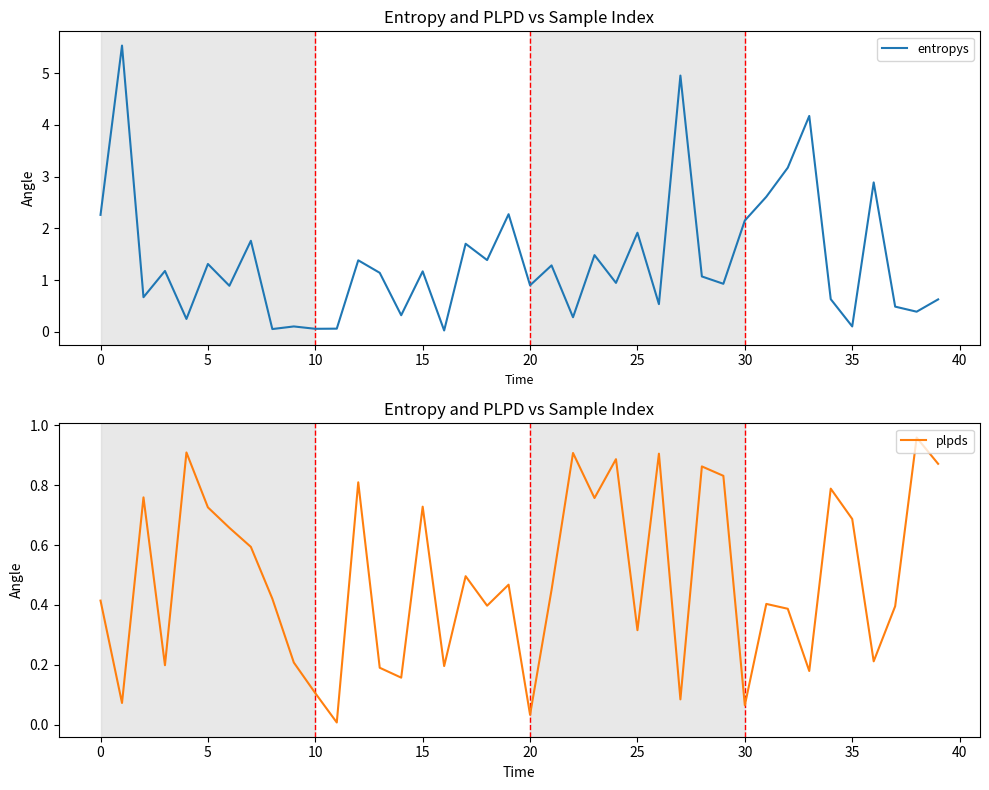

Where do entropys and plpds first cross each other?

0 and 5